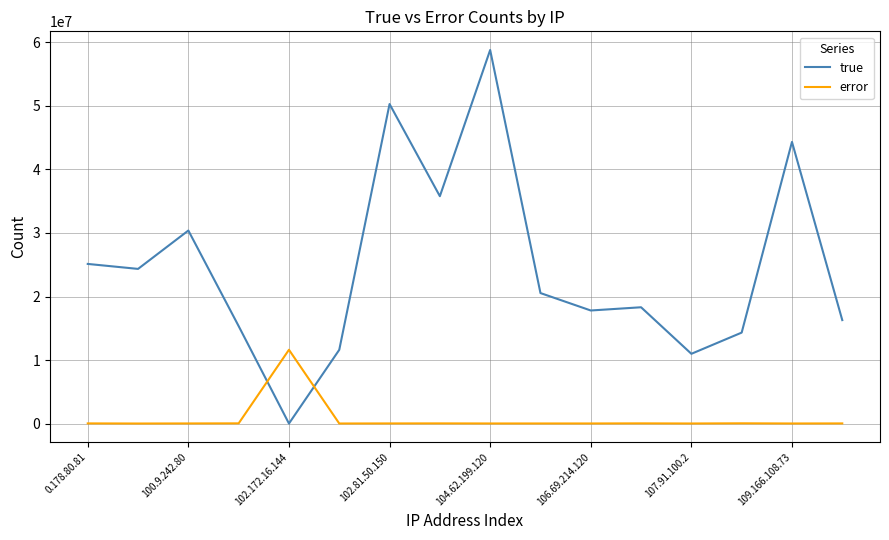

List the series in order of their peak value, lowest first.

error, true